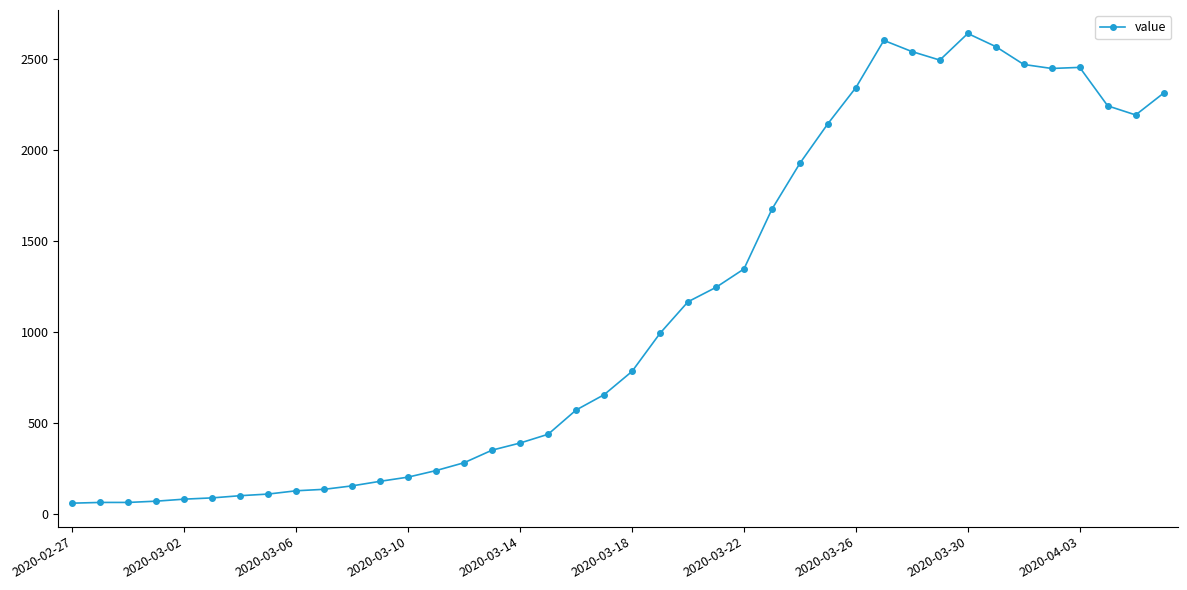

What is the value of the 25th point from the left?

1346